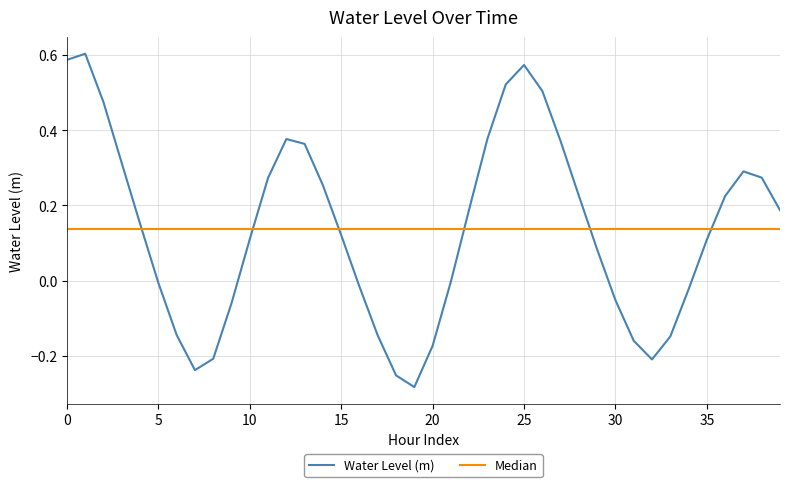

True or false: the data shows -0.3 at 18.

True